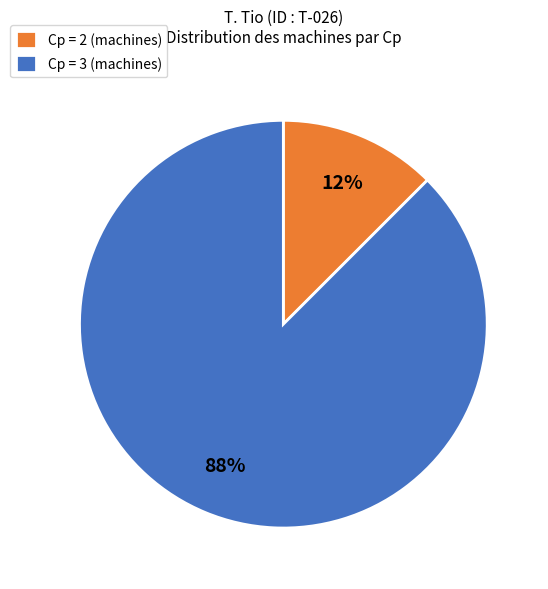

Which slice is the largest?

Cp = 3 (machines)